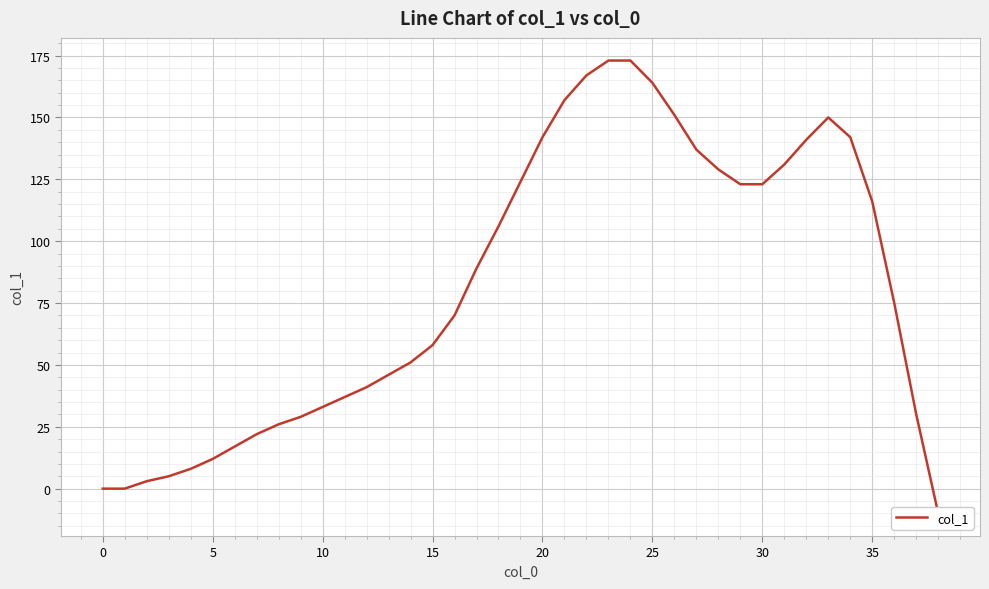

What is the difference between the maximum and second lowest values?

173